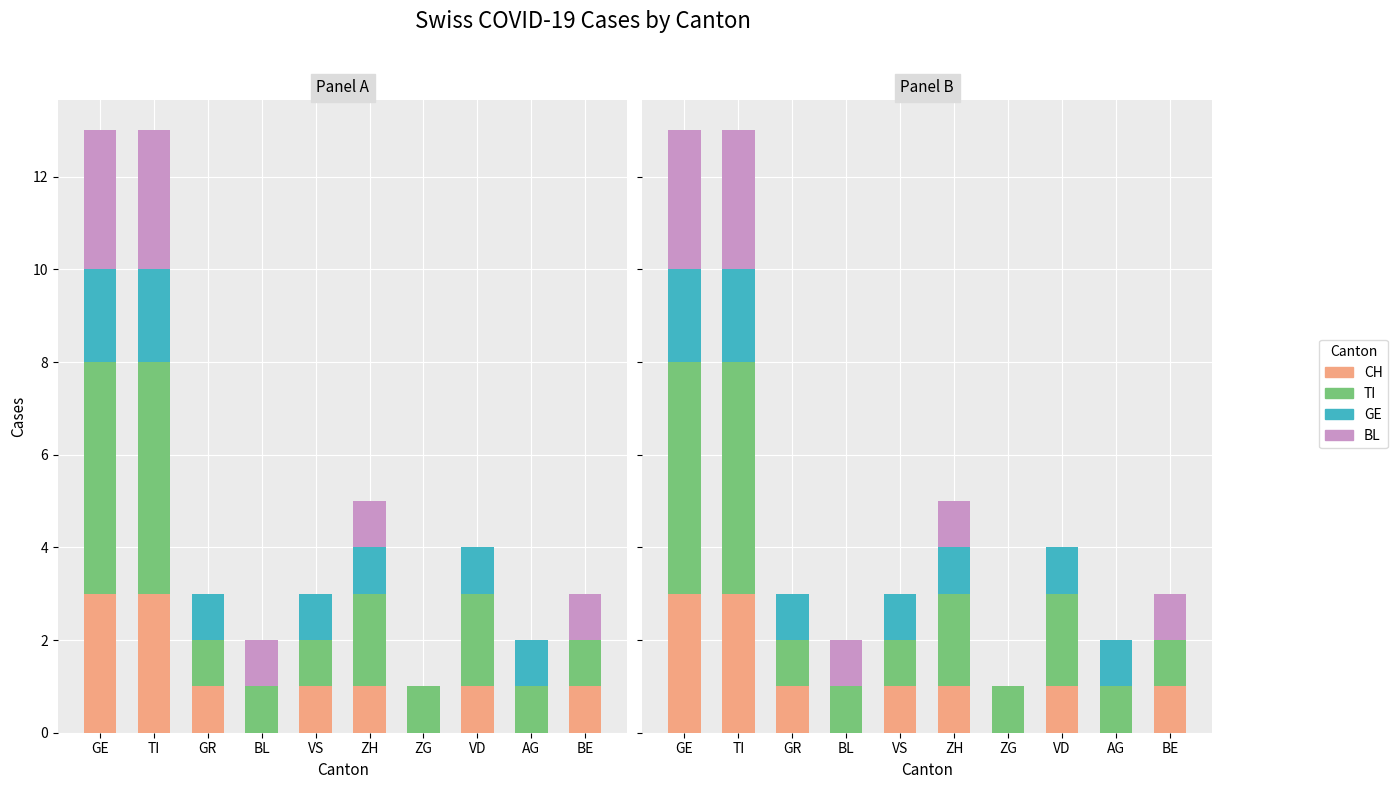

How many GE values are between 0 and 1?

8